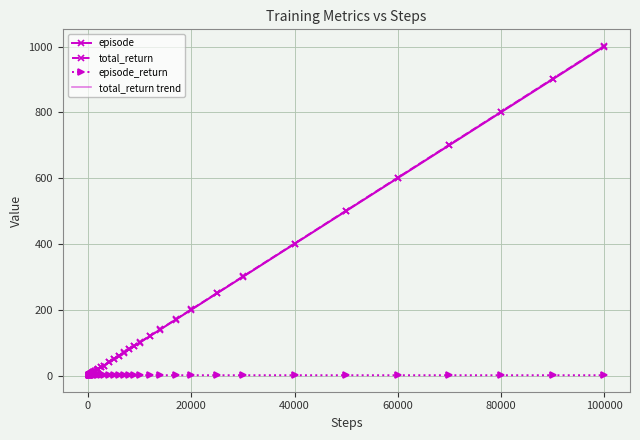

What is the maximum value for total_return?

1001.9